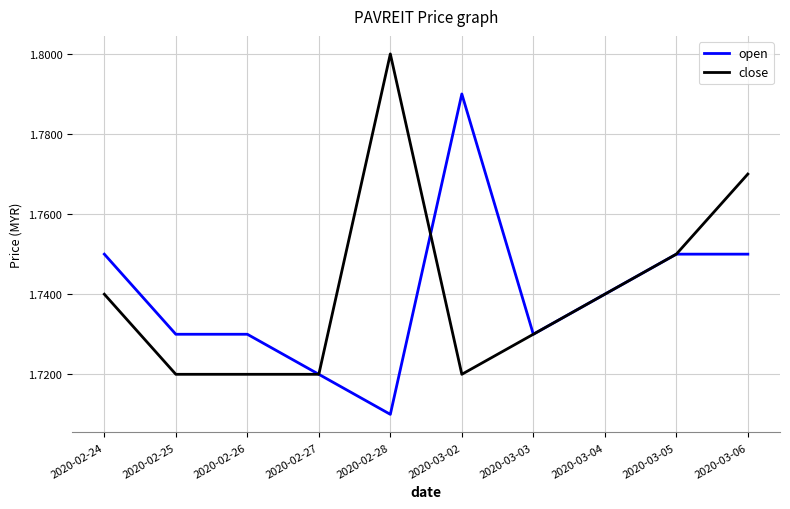

Count the number of data series in this chart.

2